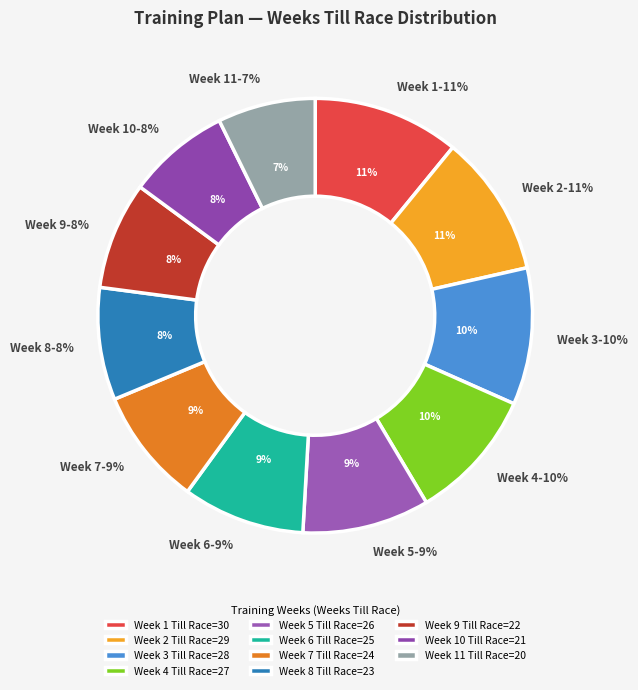

What percentage is the Week 10 (21) slice, to the nearest percent?

8%